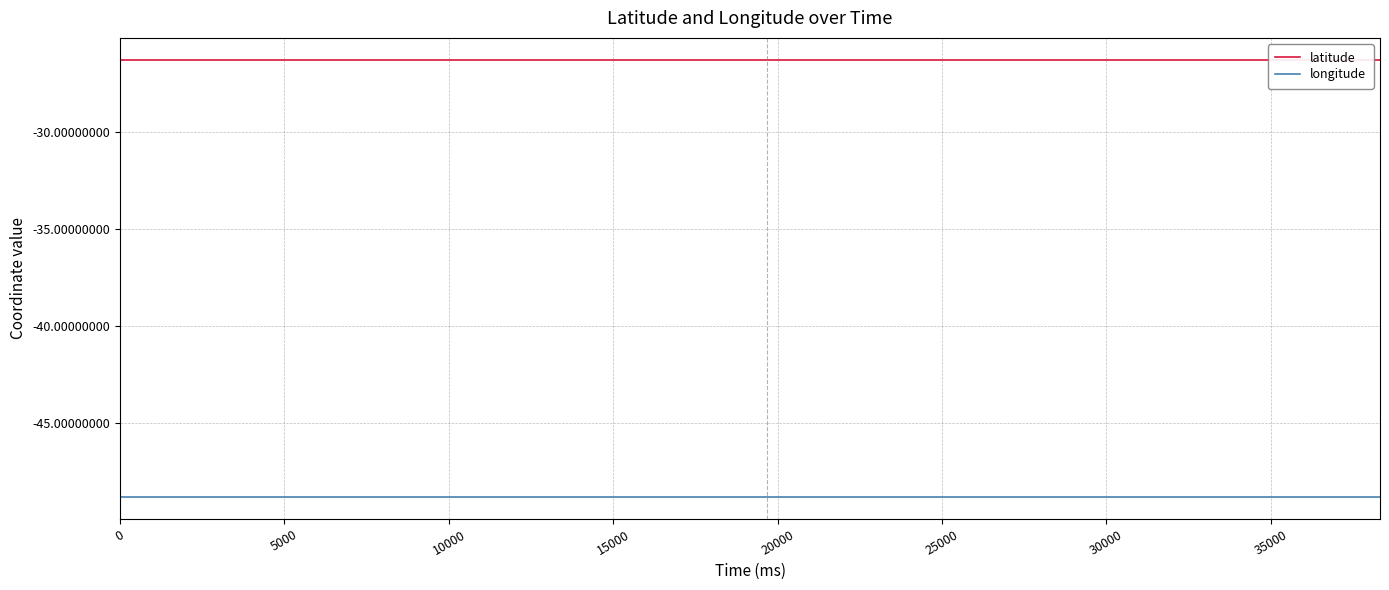

Which series has the largest total across all categories?

latitude